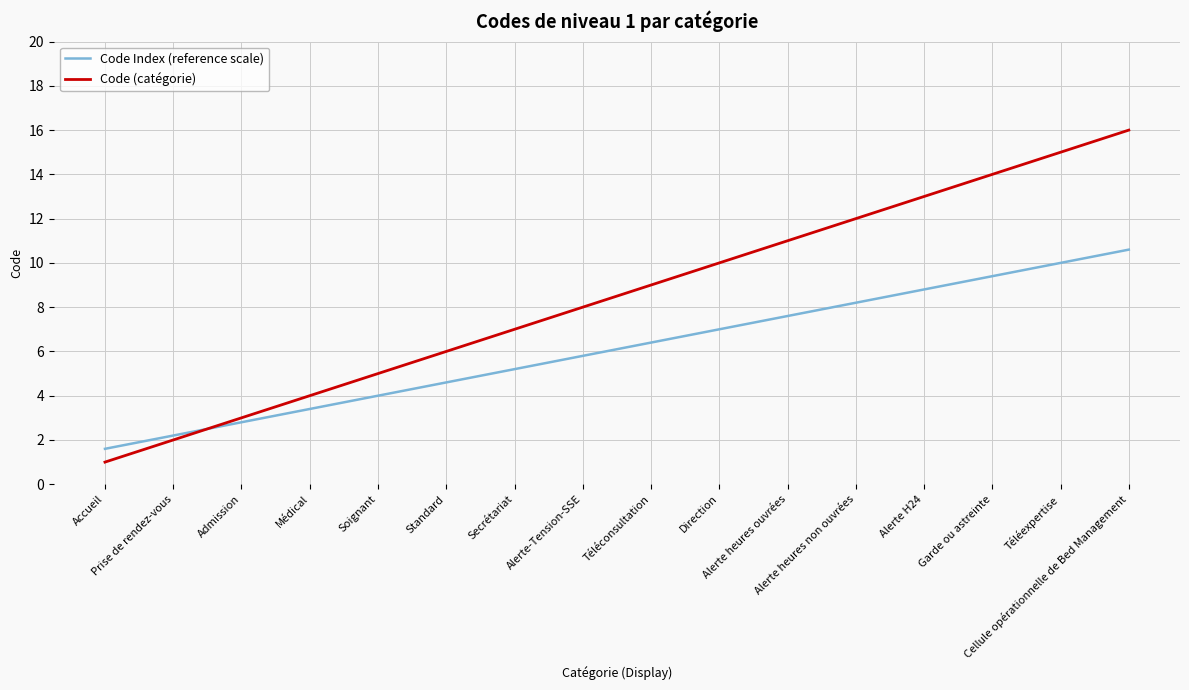

Reading right to left, list all the values displayed in this chart.

Code Index (reference scale): 10.6	10.0	9.4	8.8	8.2	7.6	7.0	6.4	5.8	5.2	4.6	4.0	3.4	2.8	2.2	1.6
Code (catégorie): 16.0	15.0	14.0	13.0	12.0	11.0	10.0	9.0	8.0	7.0	6.0	5.0	4.0	3.0	2.0	1.0